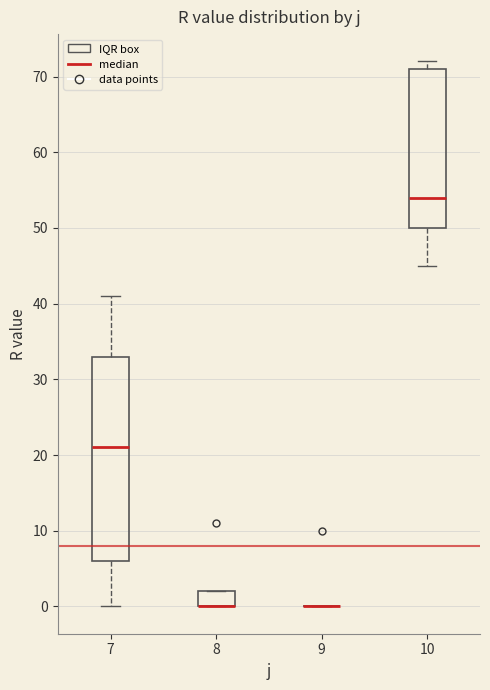

Where does the lower whisker of the box at x = 10 end on the y-axis? The values are not printed on the chart, so give them approximately, as read against the axis.

45